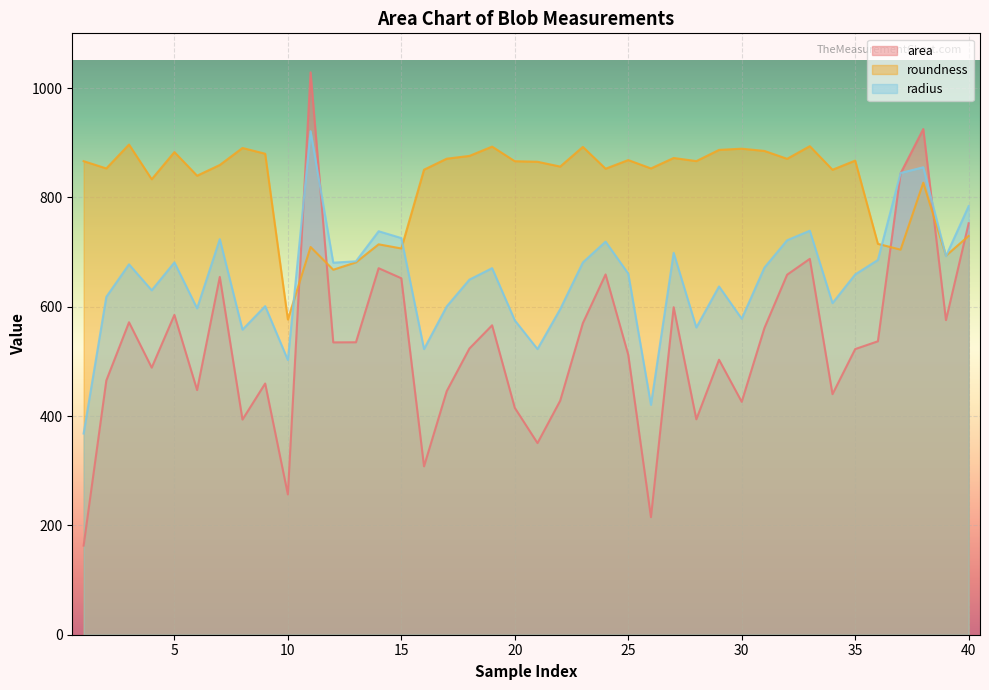

Reading left to right, list all the values displayed in this chart.

area: 163.0	465.0	571.5	488.5	585.0	447.5	654.5	393.5	459.5	256.6	1028.8	534.7	534.9	670.4	652.0	308.0	445.5	523.5	566.0	415.0	350.5	428.0	570.0	659.0	512.0	215.0	599.0	394.0	503.0	426.0	561.0	658.5	687.5	440.0	522.5	536.7	843.9	925.0	575.4	752.6
roundness: 866.2	852.9	896.6	833.1	882.8	839.6	859.2	890.3	879.8	576.6	709.2	667.6	681.1	714.1	706.5	850.6	870.7	875.8	892.8	866.1	865.1	856.3	892.3	852.4	868.2	852.9	872.0	866.3	886.8	889.0	884.9	870.5	893.6	850.5	867.2	715.0	704.3	826.8	693.3	729.4
radius: 368.0	618.0	677.5	630.0	681.0	597.0	723.5	558.0	601.0	502.5	921.0	680.5	683.0	738.0	725.5	522.5	600.5	649.5	670.5	575.0	522.5	595.5	681.0	719.0	660.5	420.5	698.5	562.0	637.0	578.0	671.5	721.5	739.0	606.5	659.0	685.5	844.5	855.0	692.5	784.0